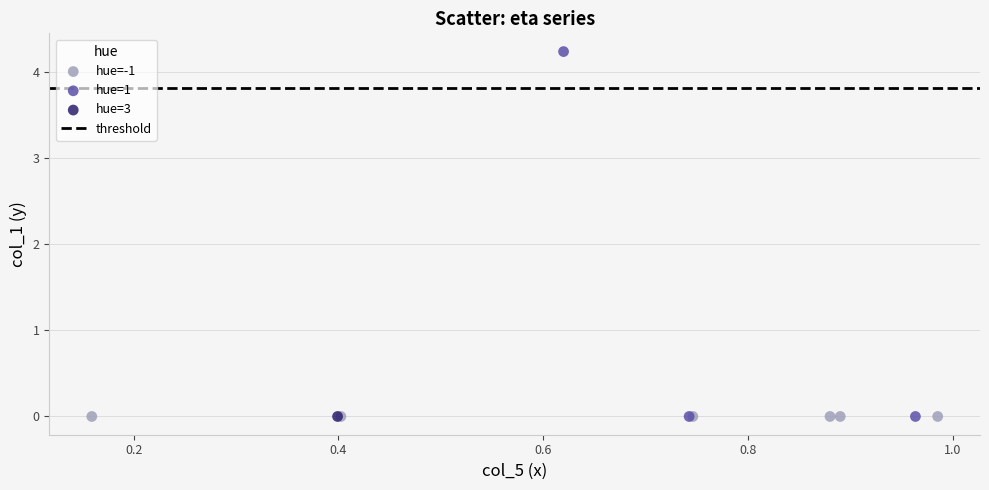

Which series reaches the maximum Y coordinate?

hue=1